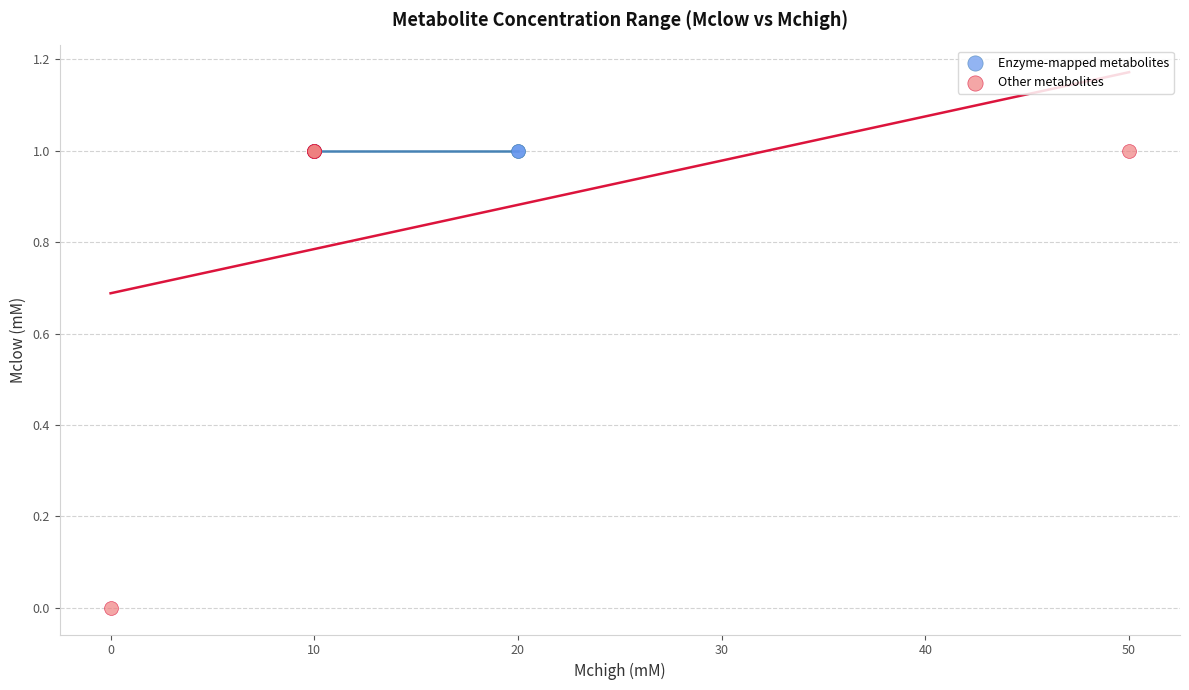

What are all the series names shown in the legend?

Enzyme-mapped metabolites, Other metabolites